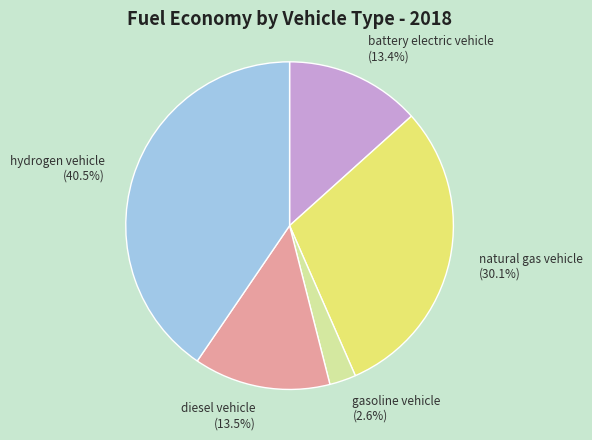

To the nearest percent, what percentage of the pie is natural gas vehicle?

30%